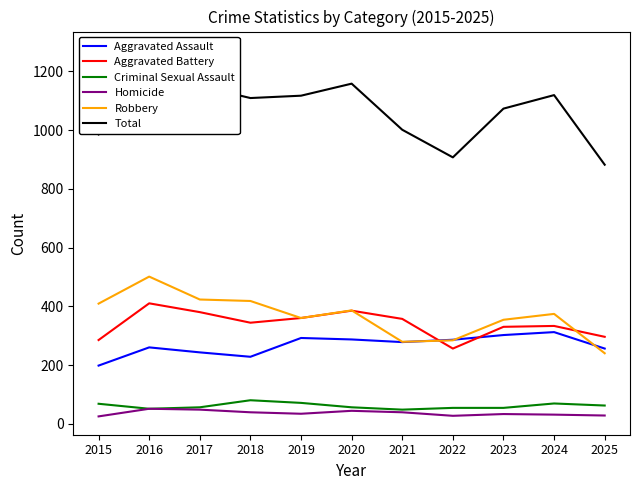

At which label does Total first exceed 1109?

2016